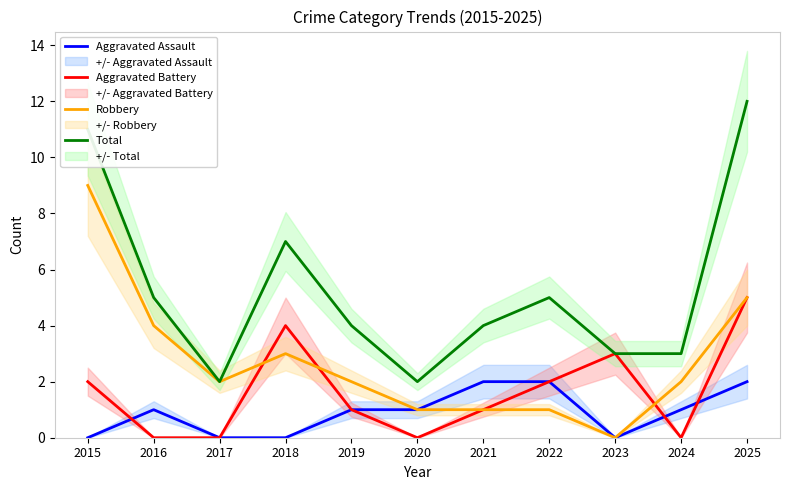

Which series has the largest total across all categories?

Total